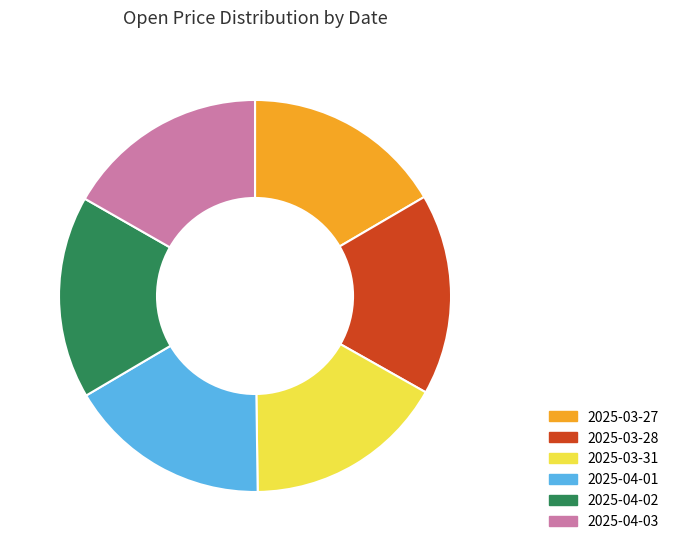

How many segments does this pie chart have?

6